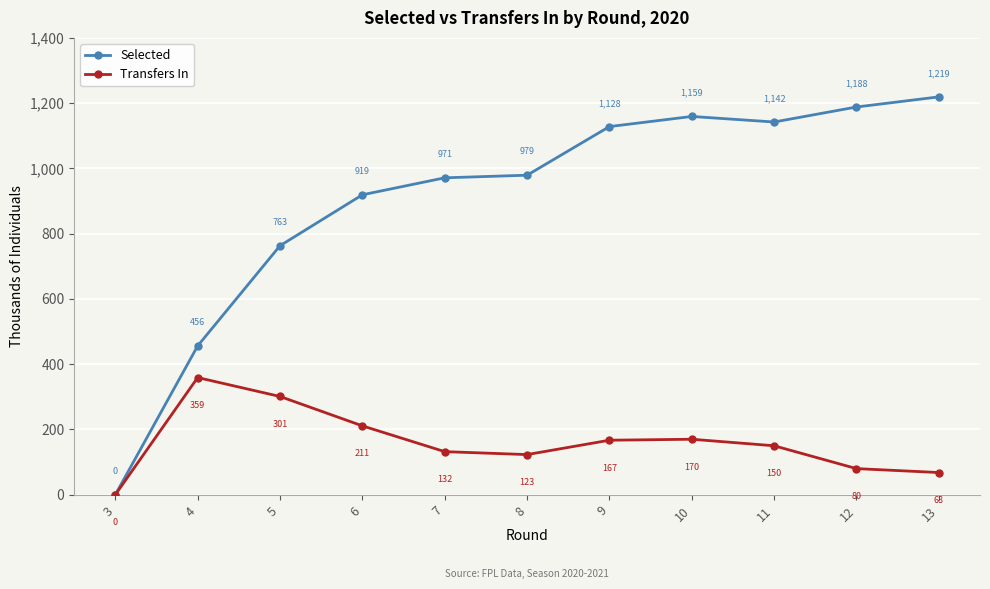

Count the number of categories in the chart.

11